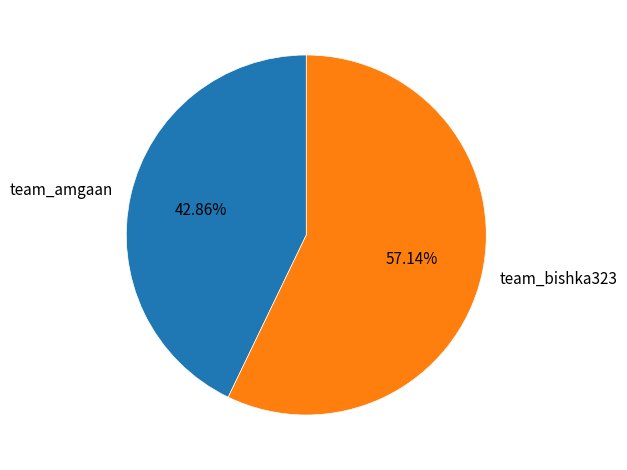

How many slices are in this pie chart?

2